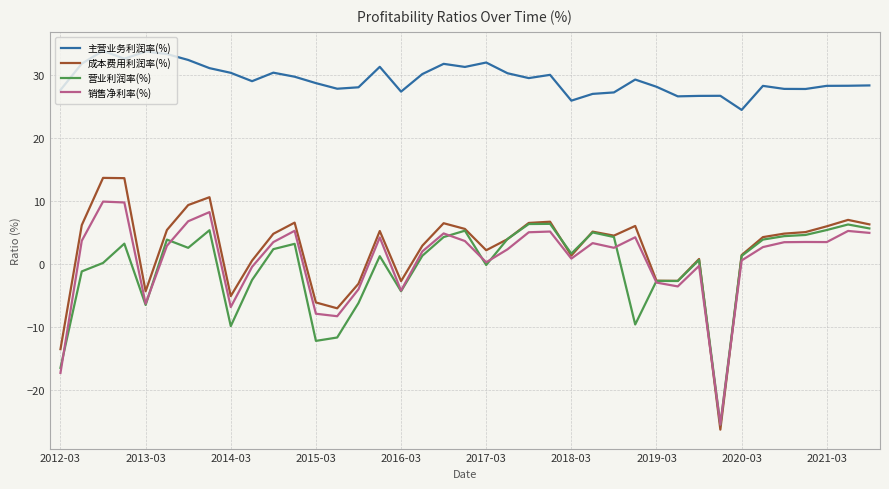

Which series has the largest total across all categories?

主营业务利润率(%)